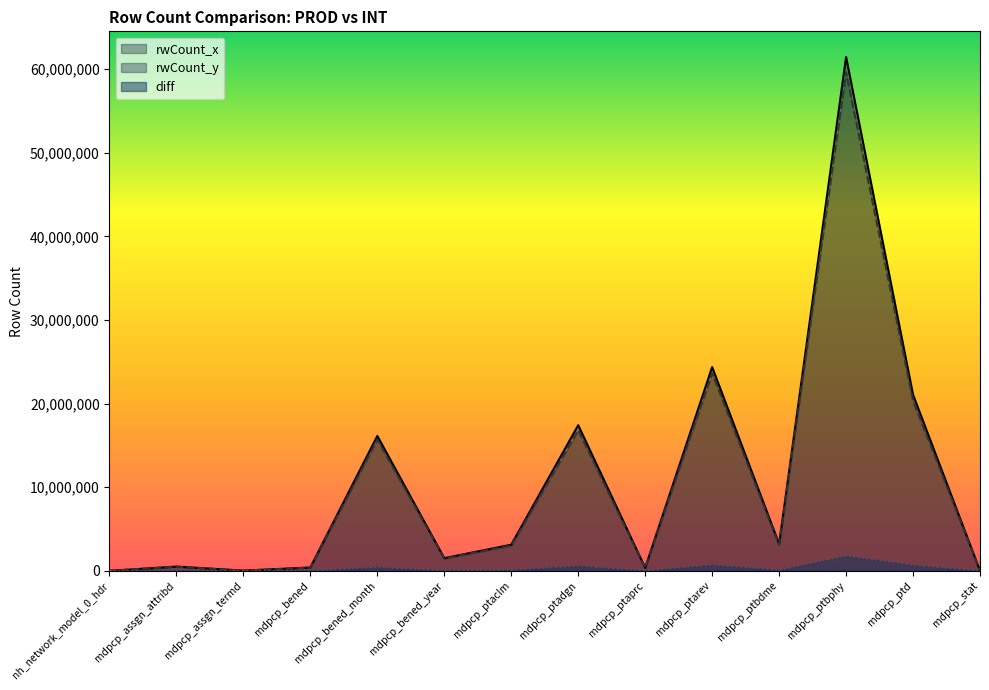

True or false: diff and rwCount_y intersect in this chart.

False